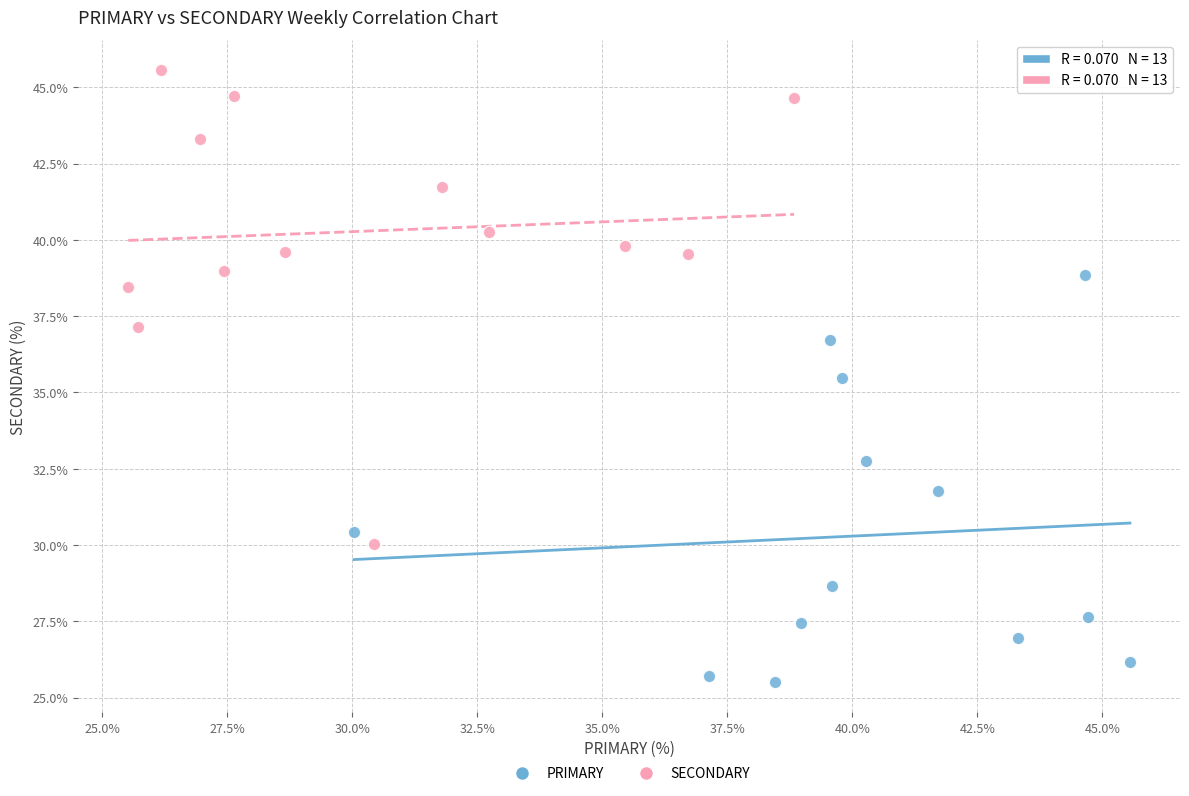

Which series reaches the maximum Y coordinate?

SECONDARY